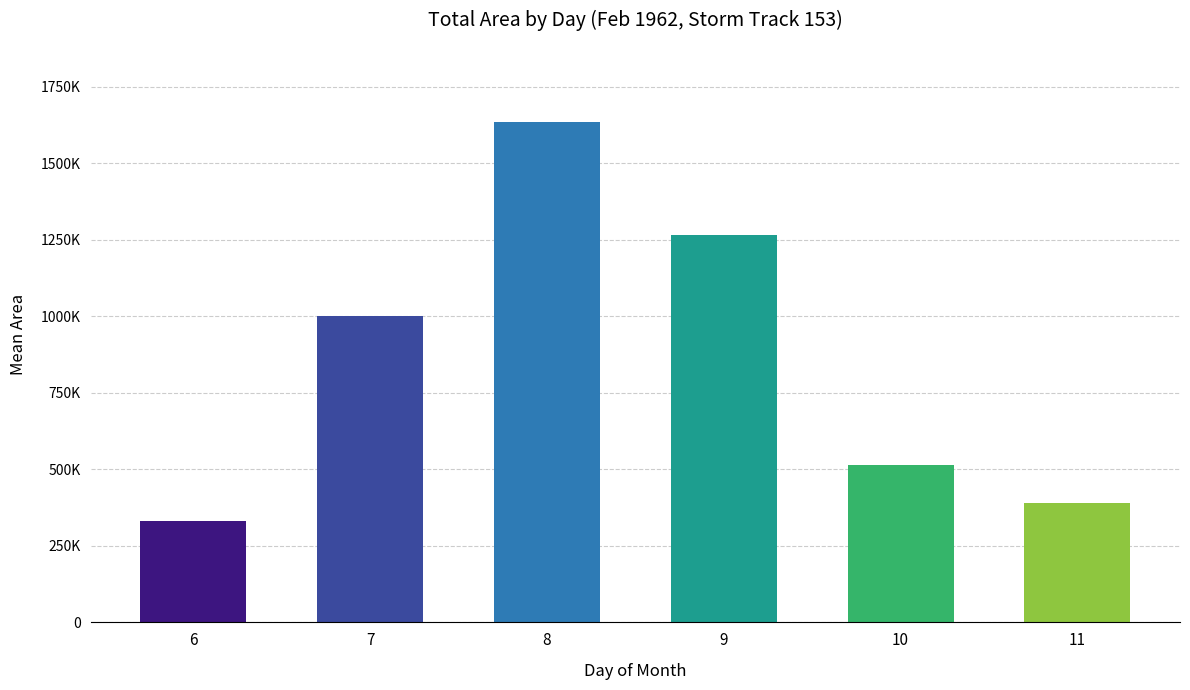

What is the difference between the maximum and second lowest values?

1243671.9